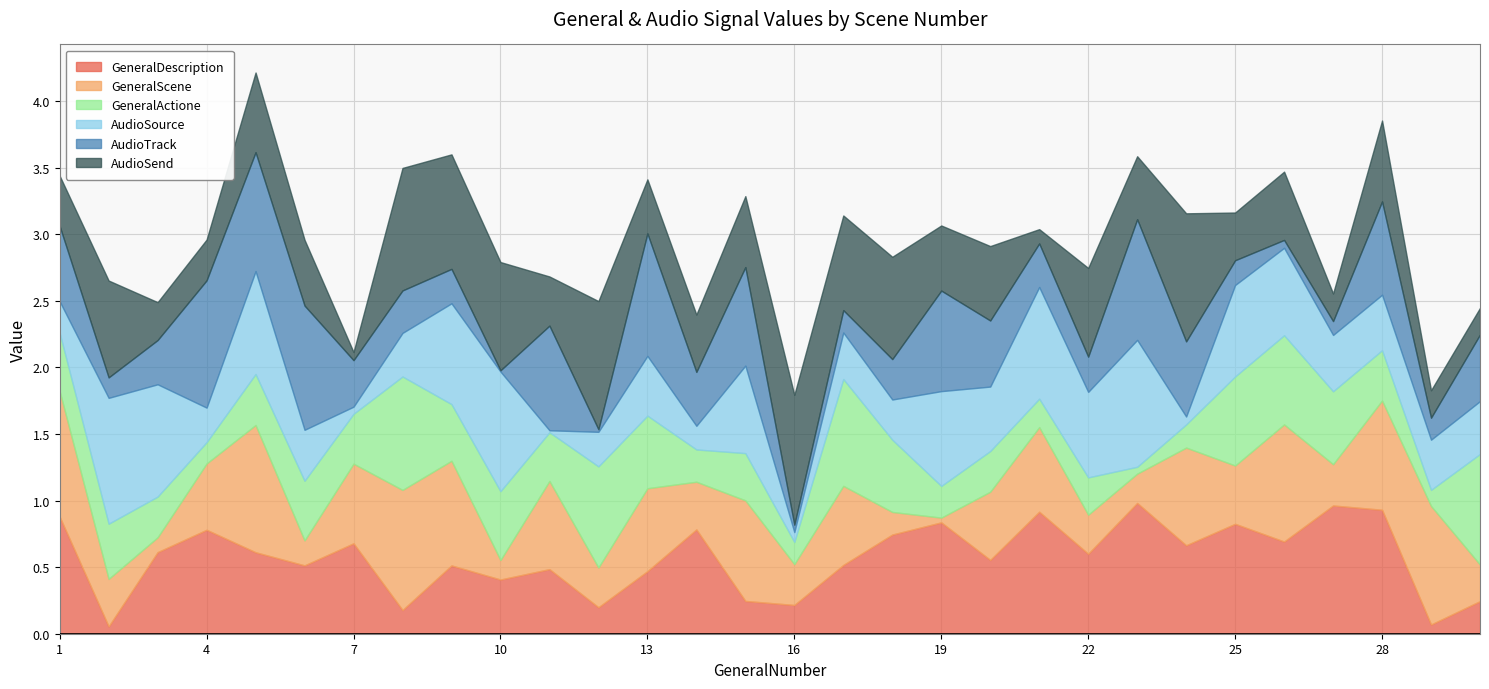

Reading left to right, transcribe all the data shown in this chart.

GeneralDescription: 1=0.9	2=0.1	3=0.6	4=0.8	5=0.6	6=0.5	7=0.7	8=0.2	9=0.5	10=0.4	11=0.5	12=0.2	13=0.5	14=0.8	15=0.2	16=0.2	17=0.5	18=0.7	19=0.8	20=0.6	21=0.9	22=0.6	23=1.0	24=0.7	25=0.8	26=0.7	27=1.0	28=0.9	29=0.1	30=0.2
GeneralScene: 1=0.9	2=0.4	3=0.1	4=0.5	5=1.0	6=0.2	7=0.6	8=0.9	9=0.8	10=0.1	11=0.7	12=0.3	13=0.6	14=0.4	15=0.8	16=0.3	17=0.6	18=0.2	19=0.0	20=0.5	21=0.6	22=0.3	23=0.2	24=0.7	25=0.4	26=0.9	27=0.3	28=0.8	29=0.9	30=0.3
GeneralActione: 1=0.4	2=0.4	3=0.3	4=0.2	5=0.4	6=0.4	7=0.4	8=0.9	9=0.4	10=0.5	11=0.4	12=0.8	13=0.5	14=0.2	15=0.4	16=0.2	17=0.8	18=0.5	19=0.2	20=0.3	21=0.2	22=0.3	23=0.1	24=0.2	25=0.7	26=0.7	27=0.5	28=0.4	29=0.1	30=0.8
AudioSource: 1=0.2	2=0.9	3=0.8	4=0.3	5=0.8	6=0.4	7=0.1	8=0.3	9=0.8	10=0.9	11=0.0	12=0.3	13=0.4	14=0.2	15=0.7	16=0.1	17=0.3	18=0.3	19=0.7	20=0.5	21=0.8	22=0.6	23=1.0	24=0.1	25=0.7	26=0.7	27=0.4	28=0.4	29=0.4	30=0.4
AudioTrack: 1=0.6	2=0.2	3=0.3	4=1.0	5=0.9	6=0.9	7=0.3	8=0.3	9=0.3	10=0.0	11=0.8	12=0.0	13=0.9	14=0.4	15=0.7	16=0.1	17=0.2	18=0.3	19=0.8	20=0.5	21=0.3	22=0.3	23=0.9	24=0.6	25=0.2	26=0.1	27=0.1	28=0.7	29=0.2	30=0.5
AudioSend: 1=0.4	2=0.7	3=0.3	4=0.3	5=0.6	6=0.5	7=0.1	8=0.9	9=0.9	10=0.8	11=0.4	12=1.0	13=0.4	14=0.4	15=0.5	16=1.0	17=0.7	18=0.8	19=0.5	20=0.6	21=0.1	22=0.7	23=0.5	24=1.0	25=0.4	26=0.5	27=0.2	28=0.6	29=0.2	30=0.2